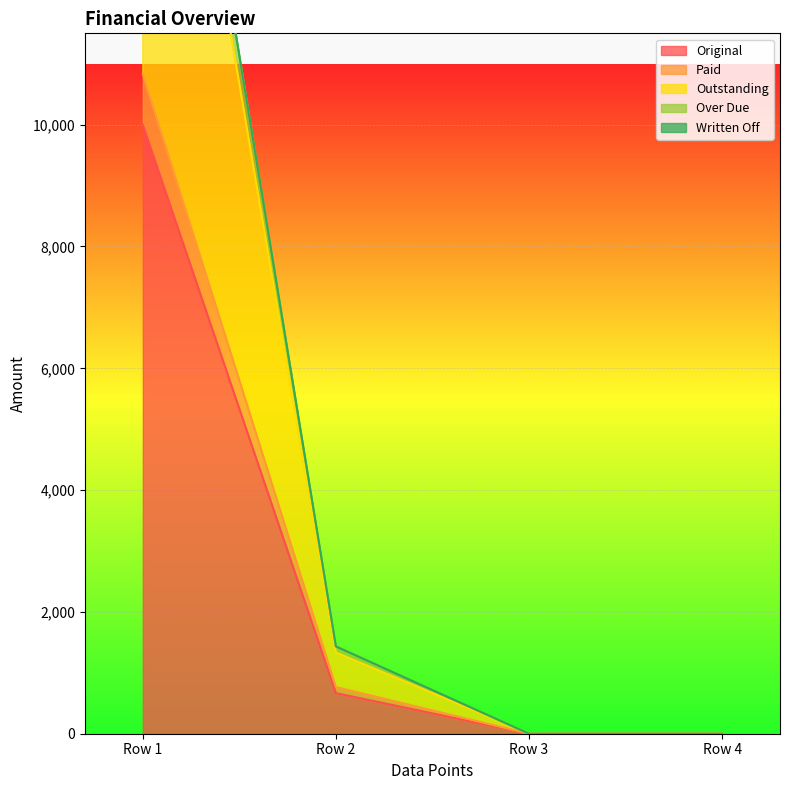

What is the difference between the highest and lowest values at 0?

10833.3